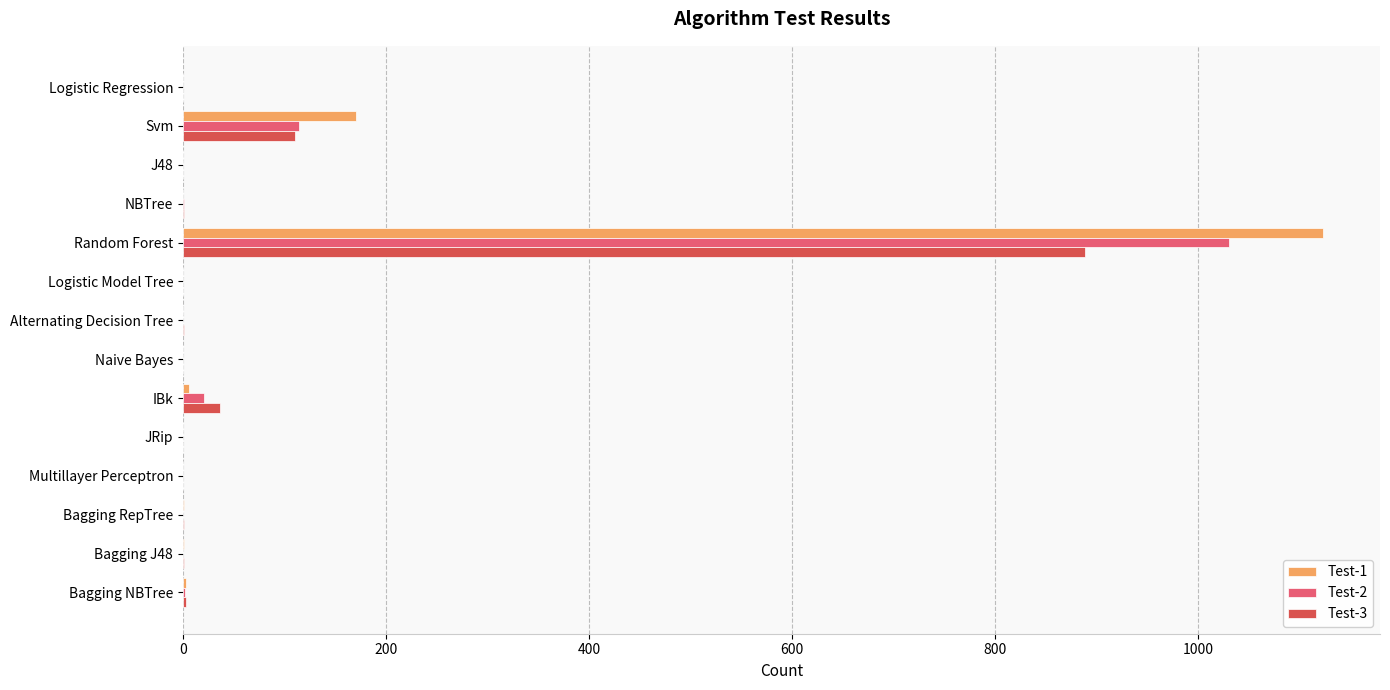

Is the value of Test-2 at Alternating Decision Tree greater than the value of Test-3 at Svm?

No